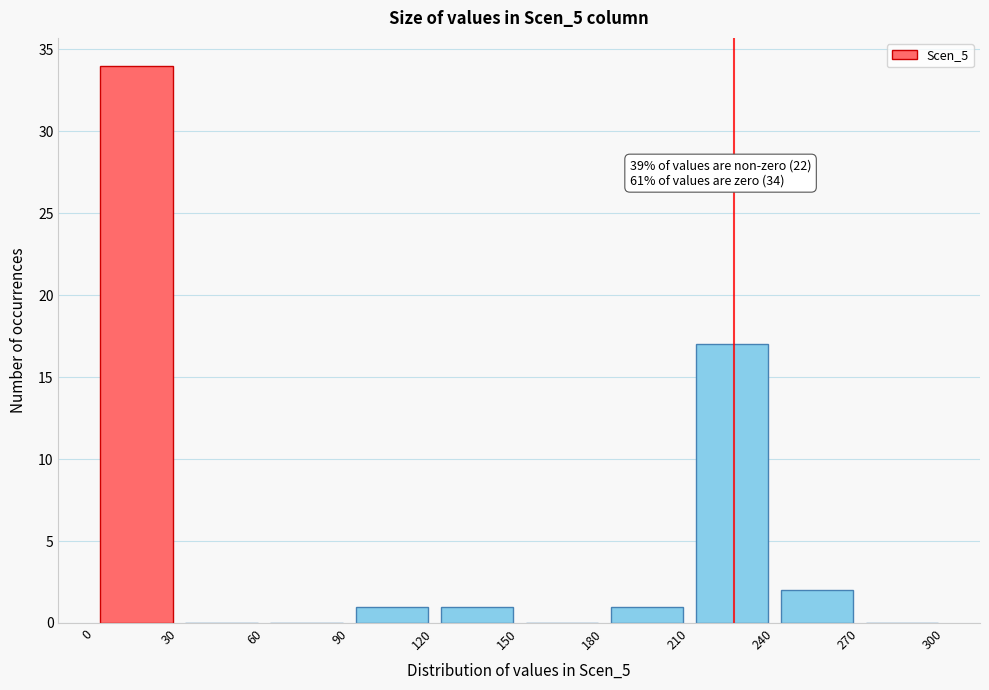

Which range on the x-axis has the tallest bar?

0 to 30